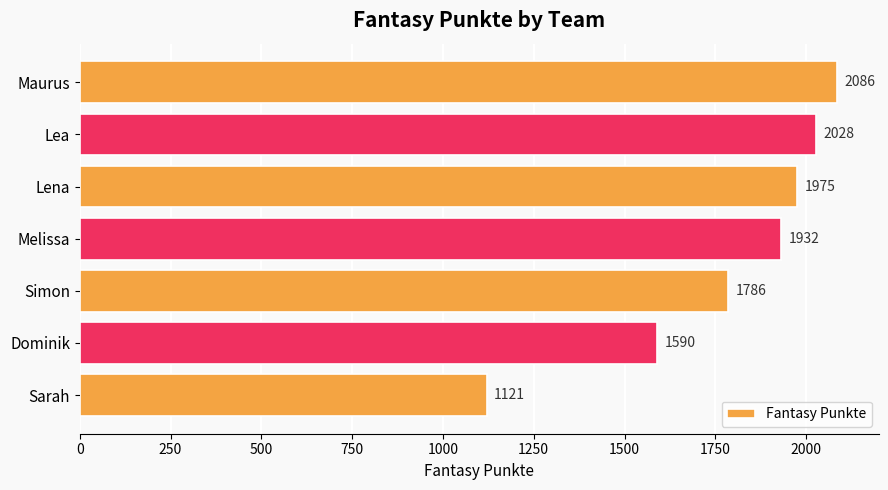

What is the maximum value shown in the chart?

2086